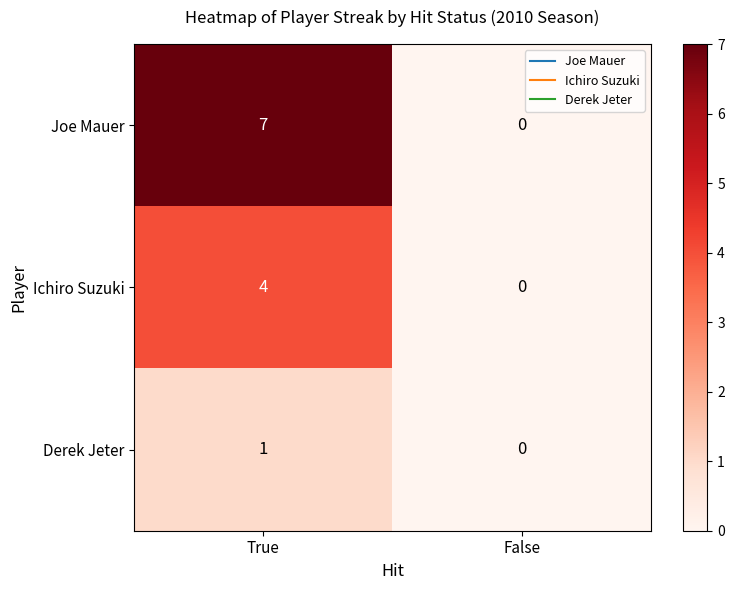

The Ichiro Suzuki series shows 7 at True. True or false?

False